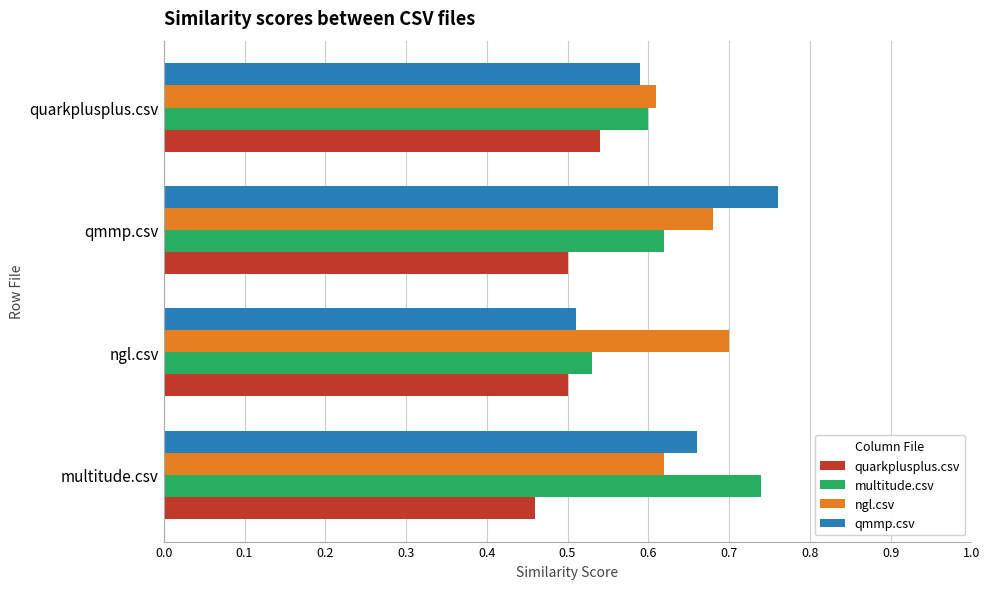

Rank the categories by qmmp.csv value from highest to lowest.

qmmp.csv, multitude.csv, quarkplusplus.csv, ngl.csv